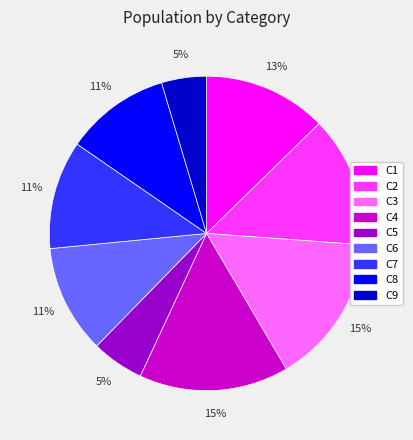

Is the sum of C8 and C2 greater than half?

No